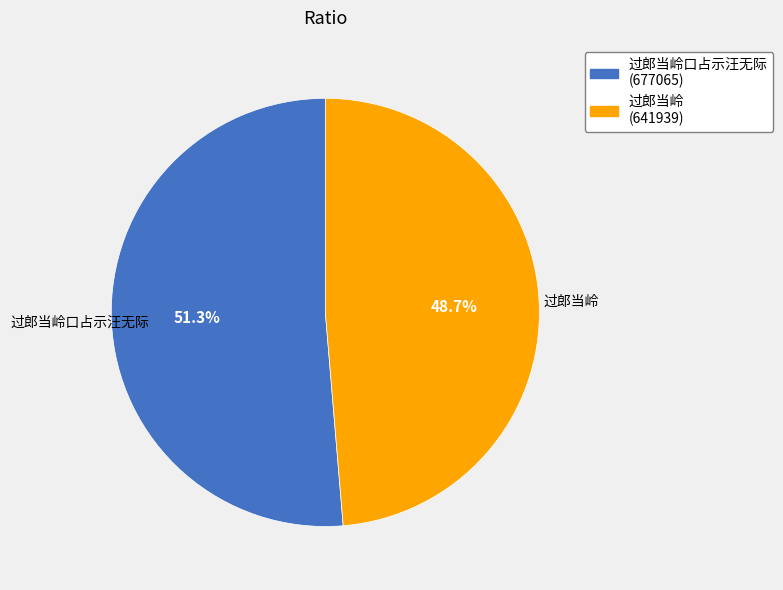

Does any single category account for the majority?

Yes